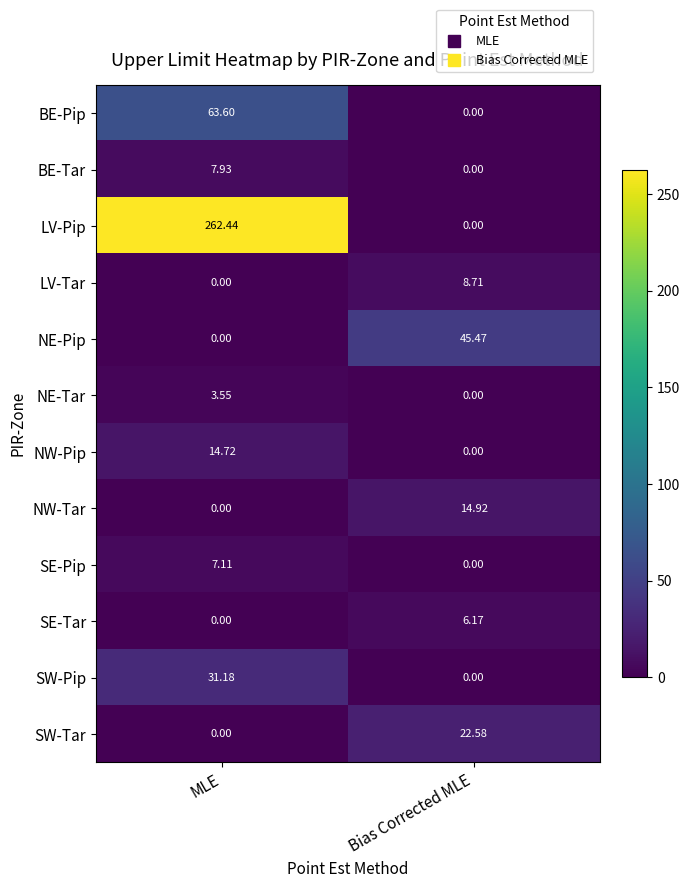

What is the difference between the highest and lowest values at MLE?

262.4